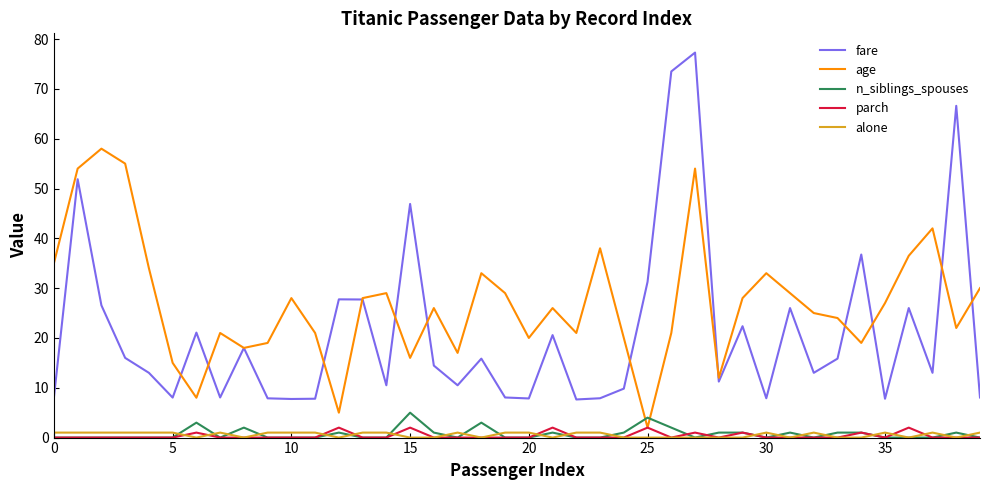

Which series has the widest spread of values?

fare